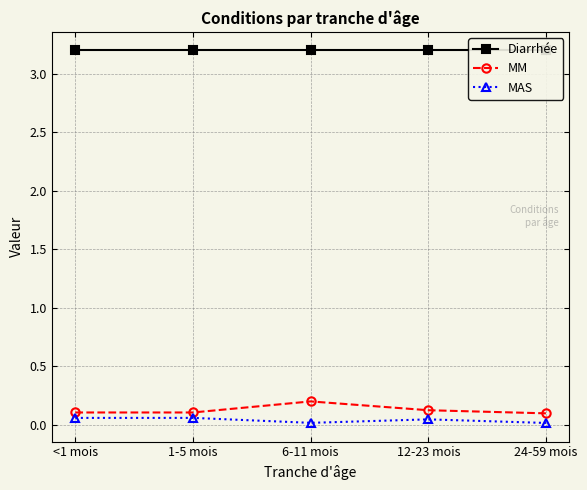

True or false: Diarrhée and MM cross at least once.

False